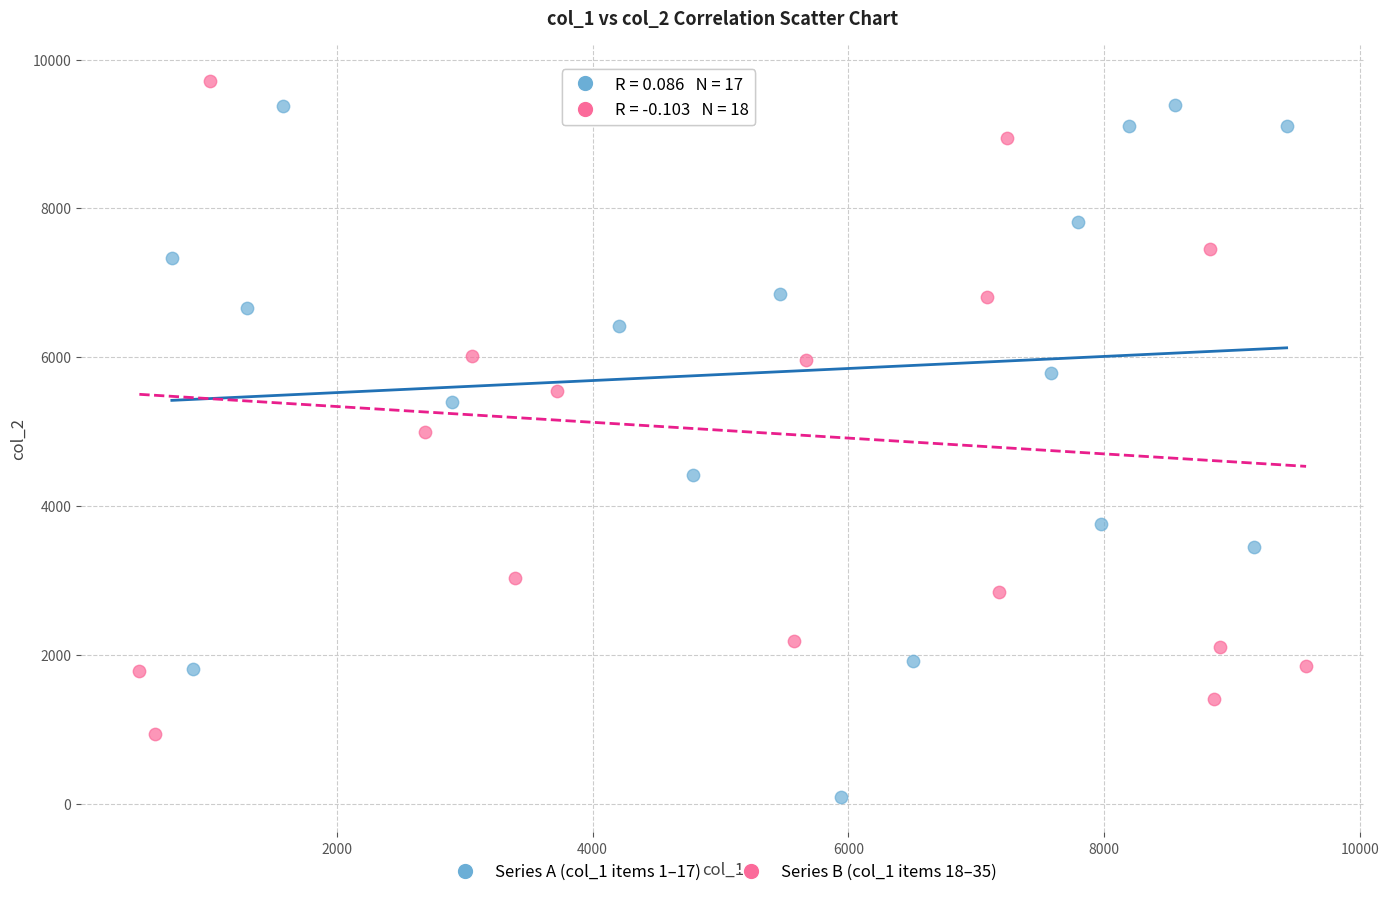

Which series contains the lowest Y value?

Series A (col_1 items 1–17)